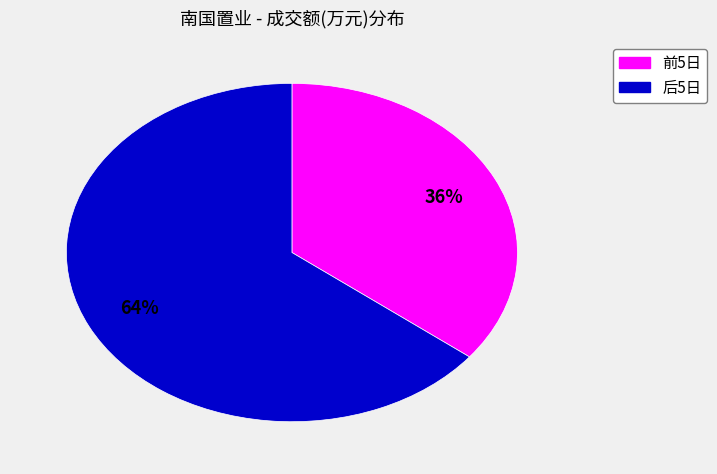

To the nearest percent, what is the average slice percentage?

50%